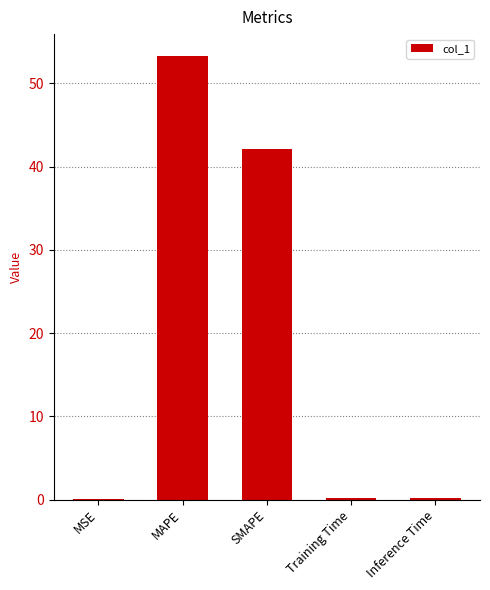

What is the maximum value shown in the chart?

53.2